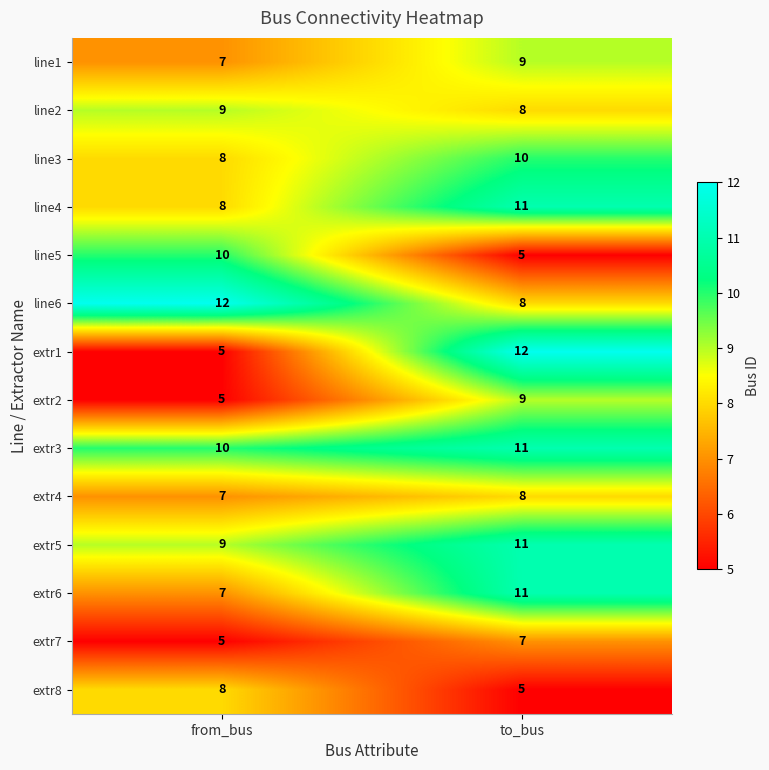

Which category has the lowest value in the line5 series?

to_bus